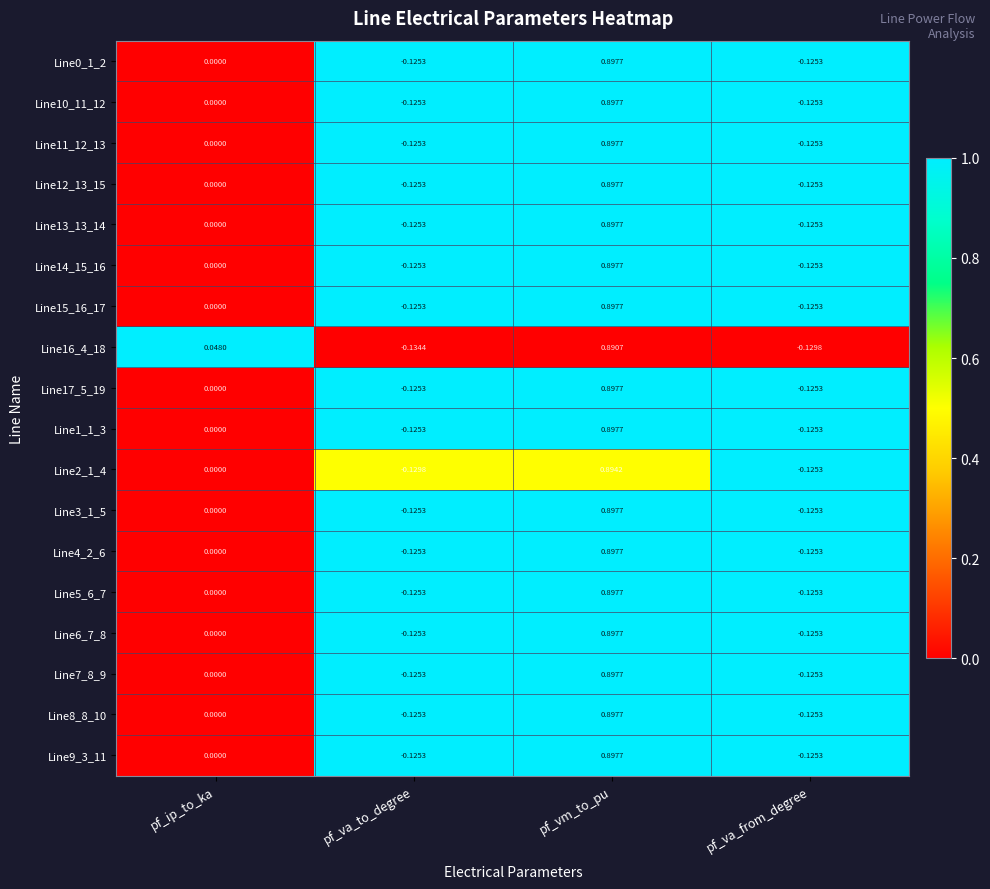

At which category is the sum across all series the highest?

pf_vm_to_pu